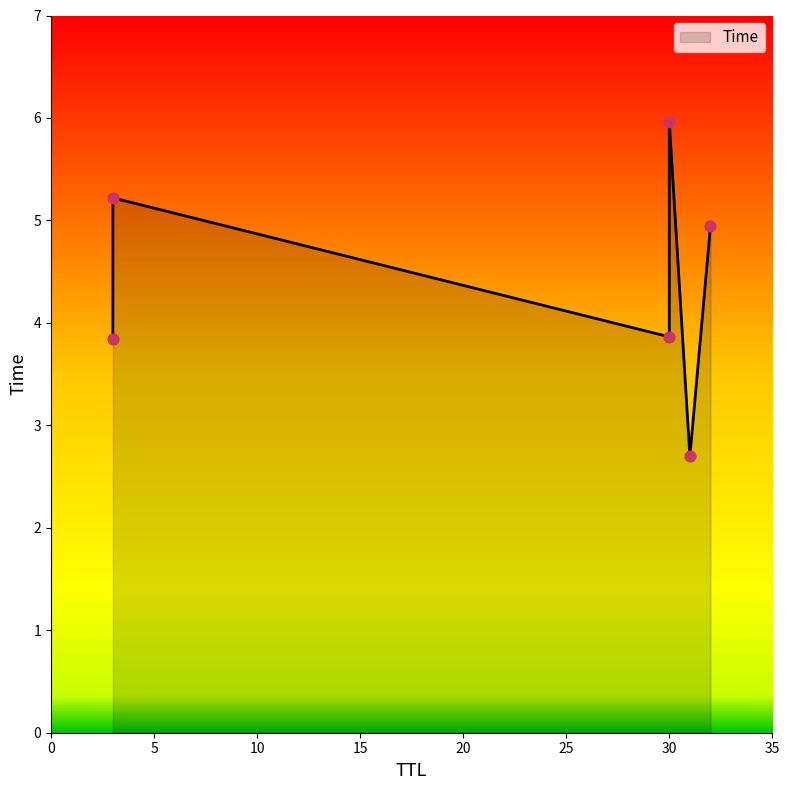

What is the change in value from 31 to 30?

+1.2